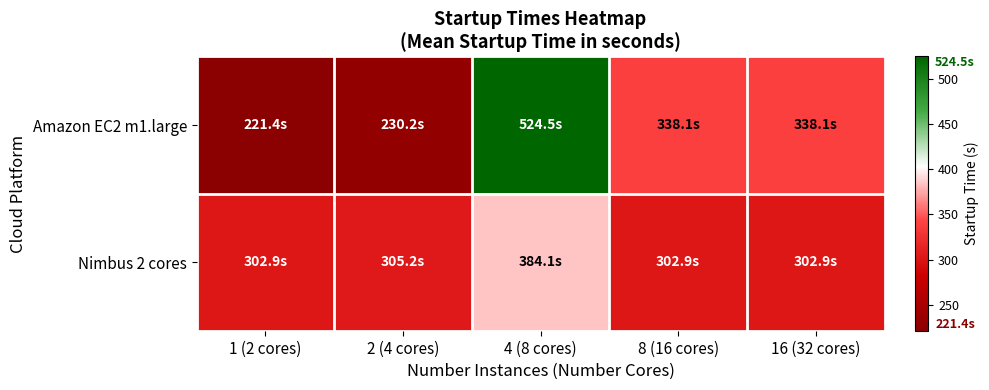

Reading left to right, extract all data points from this chart.

Amazon EC2 m1.large: 1 (2 cores)=221.4	2 (4 cores)=230.2	4 (8 cores)=524.5	8 (16 cores)=338.1	16 (32 cores)=338.1
Nimbus 2 cores: 1 (2 cores)=302.9	2 (4 cores)=305.2	4 (8 cores)=384.1	8 (16 cores)=302.9	16 (32 cores)=302.9